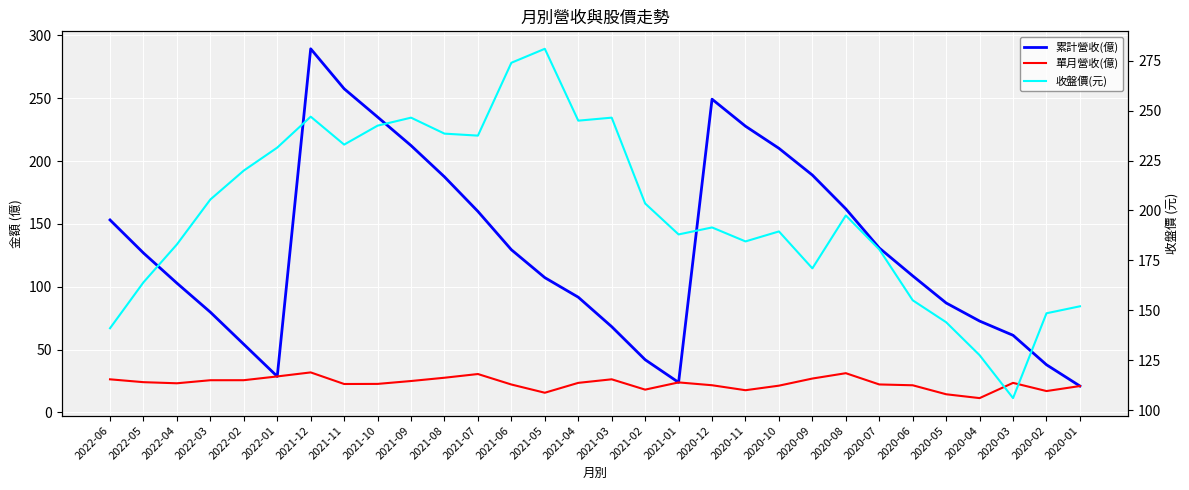

List the series in order of their overall mean, highest first.

收盤價(元), 累計營收(億), 單月營收(億)